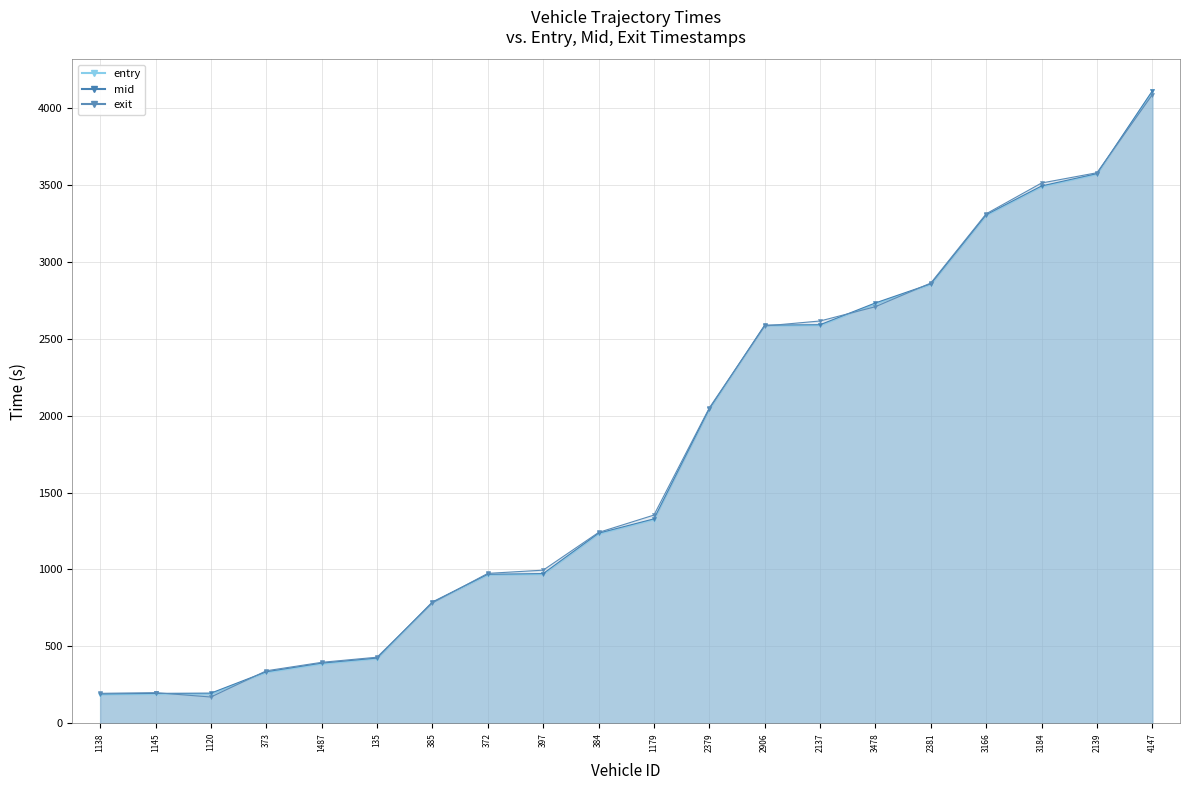

What is the value of the exit point at the 11th from the left?

1353.9